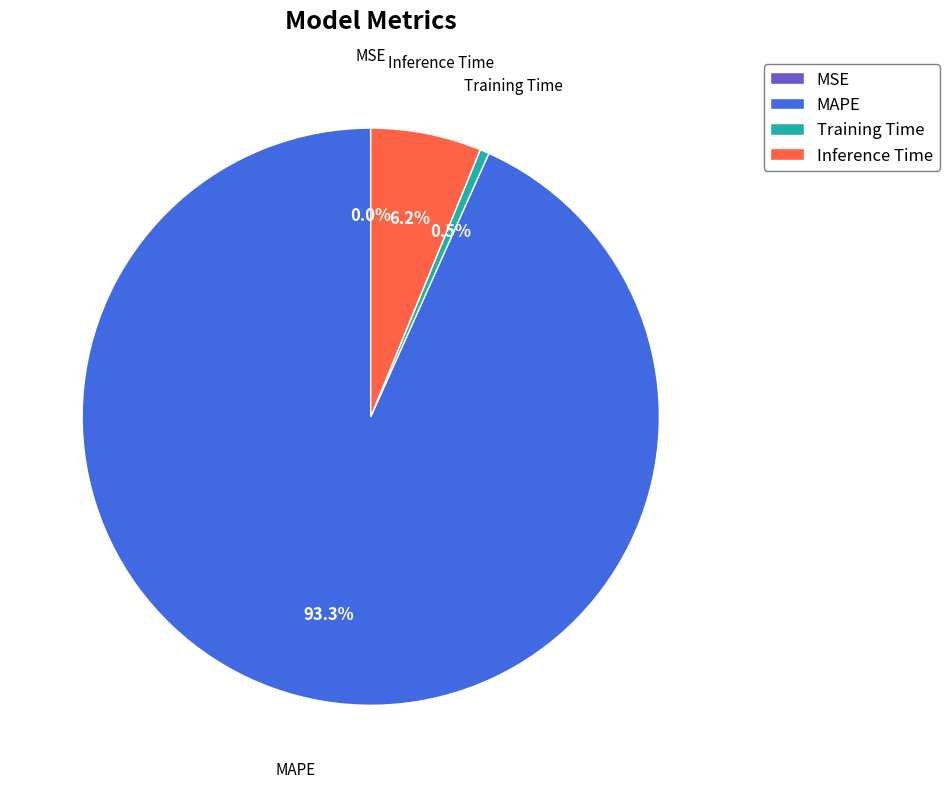

Is there a majority slice in this chart?

Yes